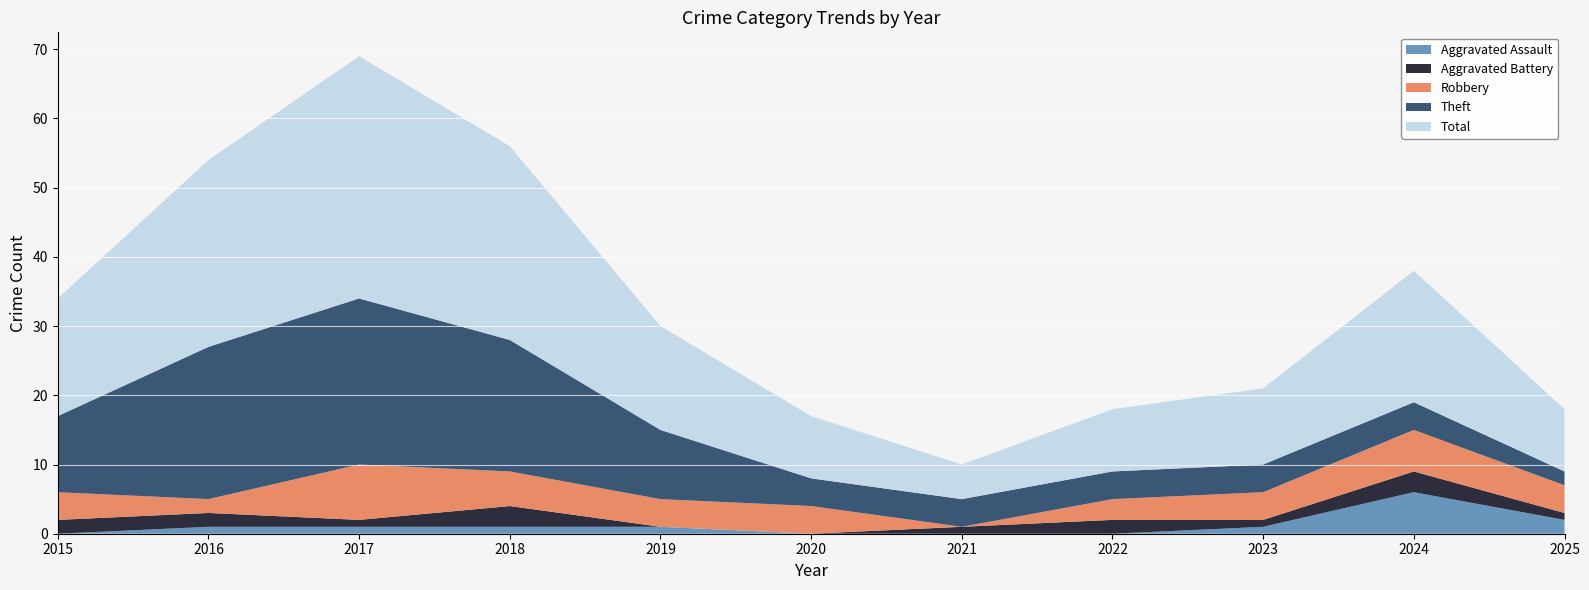

Reading left to right, extract all data points from this chart.

Robbery: 4	2	8	5	4	4	0	3	4	6	4
Theft: 11	22	24	19	10	4	4	4	4	4	2
Aggravated Battery: 2	2	1	3	0	0	1	2	1	3	1
Aggravated Assault: 0	1	1	1	1	0	0	0	1	6	2
Total: 17	27	35	28	15	9	5	9	11	19	9